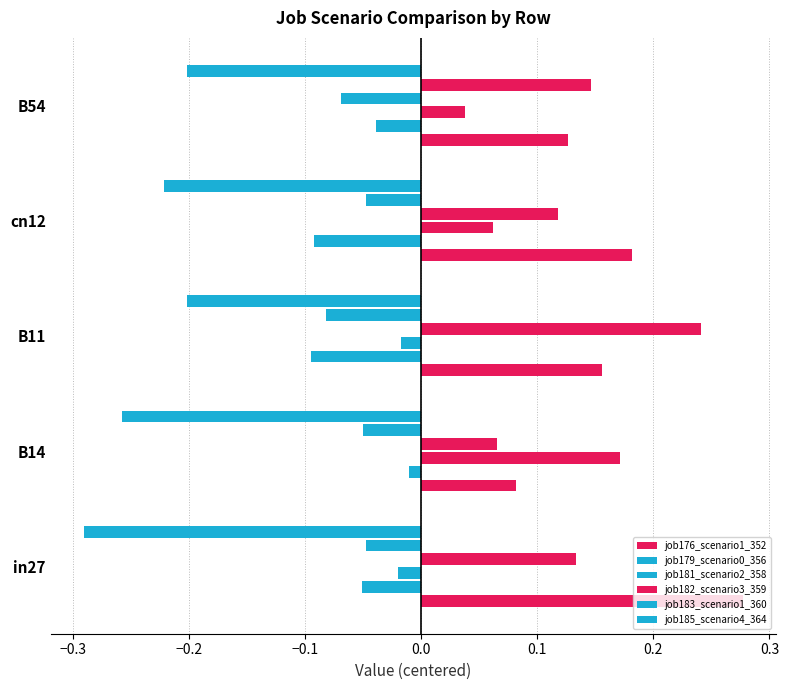

How many positive values does the job183_scenario1_360 series have?

1